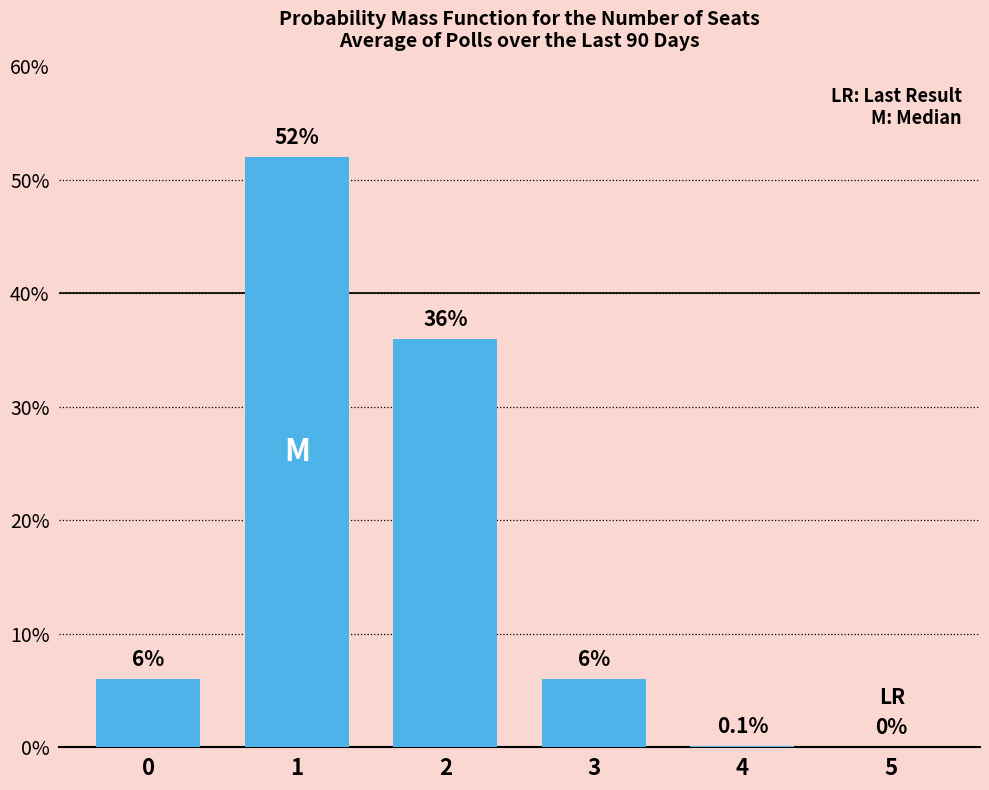

Reading left to right, extract all data points from this chart.

0=6.0	1=52.0	2=36.0	3=6.0	4=0.1	5=0.0